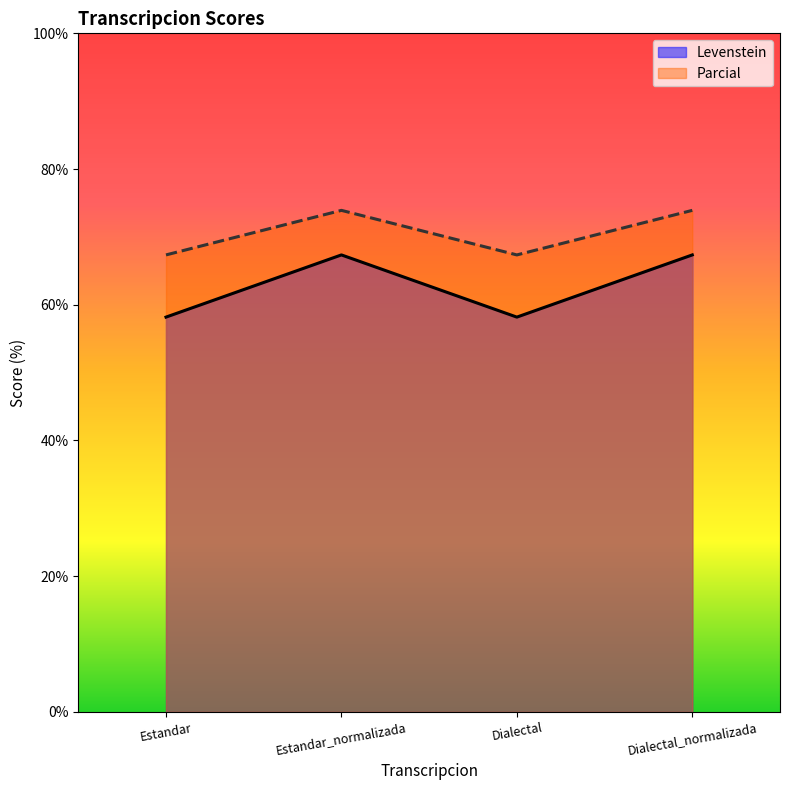

Between Estandar_normalizada and Estandar, which is larger?

Estandar_normalizada